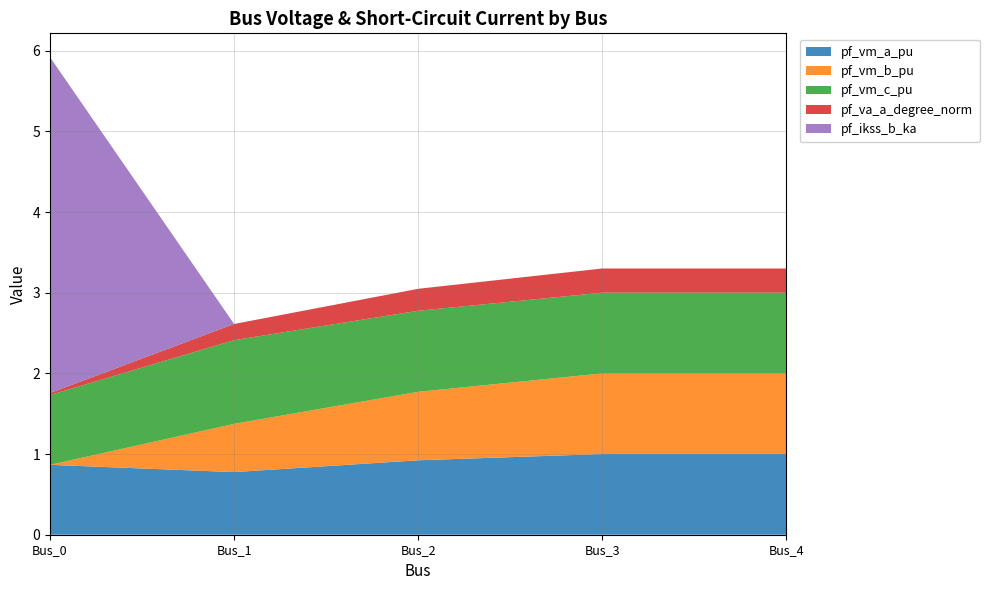

Reading left to right, transcribe all the data shown in this chart.

pf_vm_a_pu: 0.9	0.8	0.9	1.0	1.0
pf_vm_b_pu: 0.0	0.6	0.8	1.0	1.0
pf_vm_c_pu: 0.9	1.0	1.0	1.0	1.0
pf_va_a_degree_norm: 0.0	0.2	0.3	0.3	0.3
pf_ikss_b_ka: 4.2	0.0	0.0	0.0	0.0